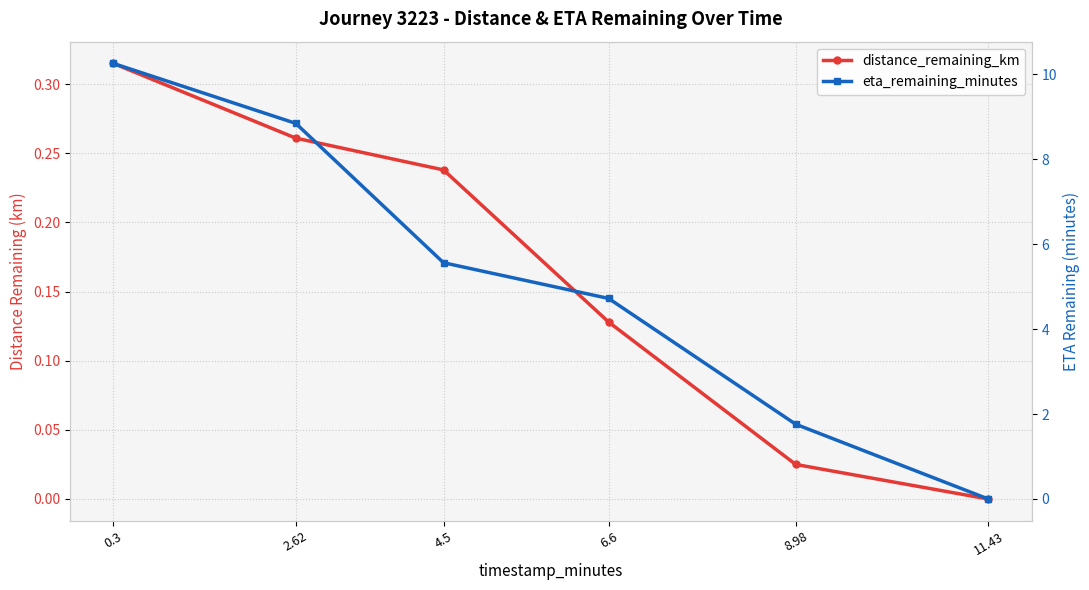

Reading left to right, what are all the values shown in this chart?

distance_remaining_km: 0.3=0.3	2.62=0.3	4.5=0.2	6.6=0.1	8.98=0.0	11.43=0.0
eta_remaining_minutes: 0.3=10.2	2.62=8.8	4.5=5.6	6.6=4.7	8.98=1.8	11.43=0.0